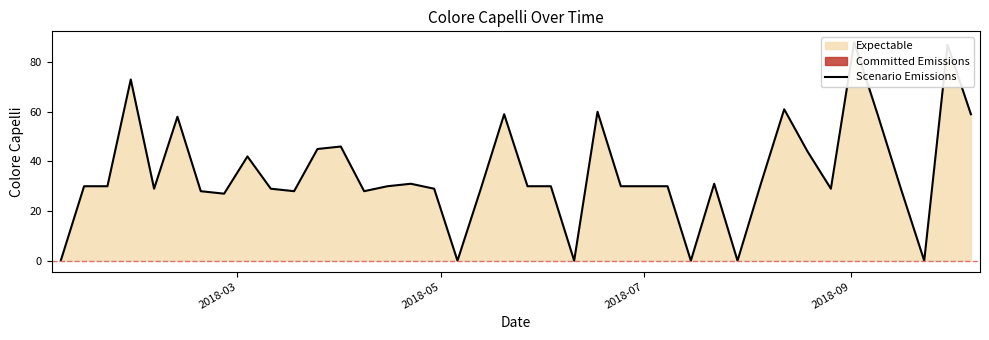

What is the maximum value shown in the chart?

88